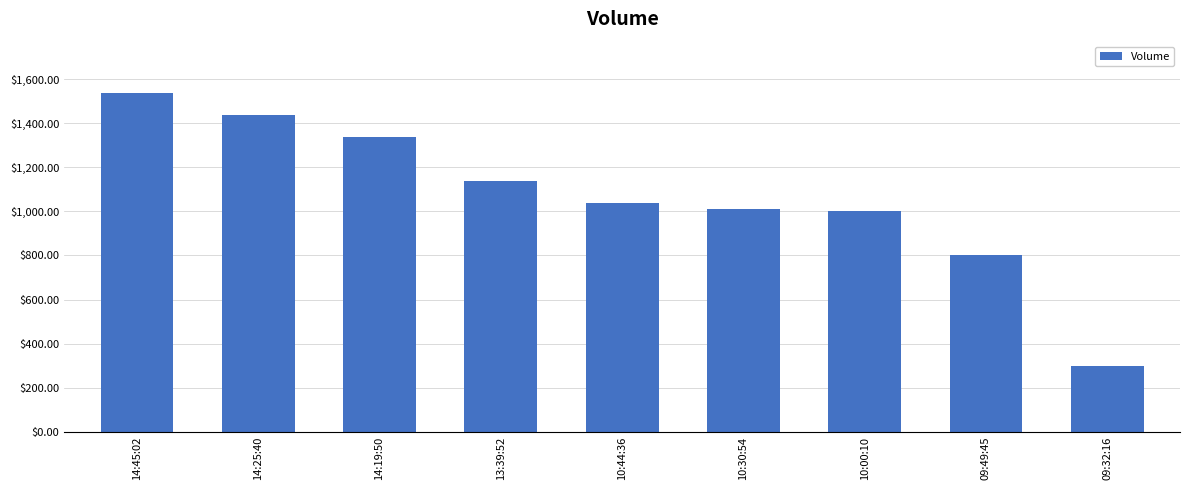

What is the approximate value at 13:39:52?

1140